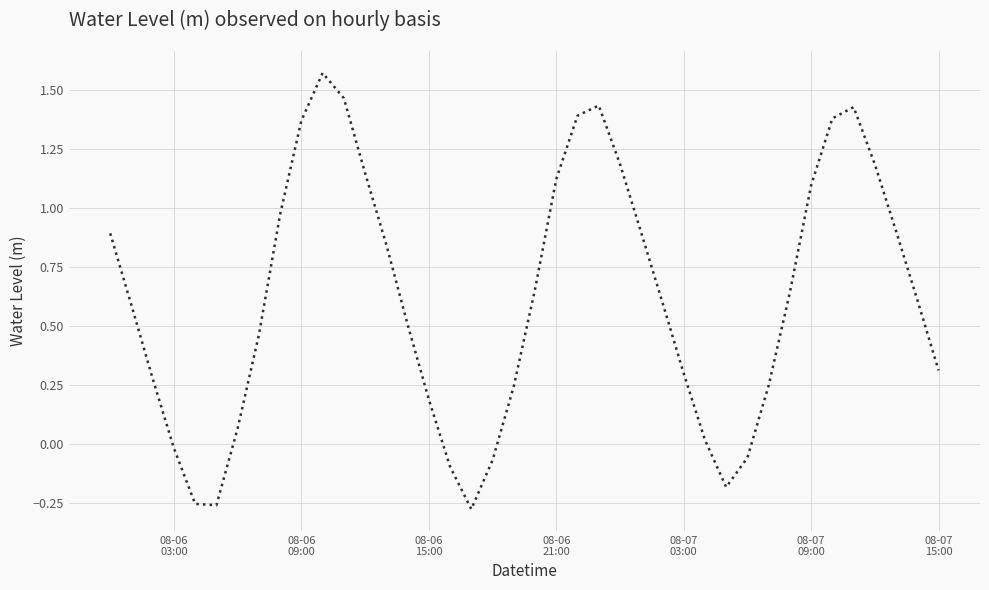

What is the sum of all values?

24.8